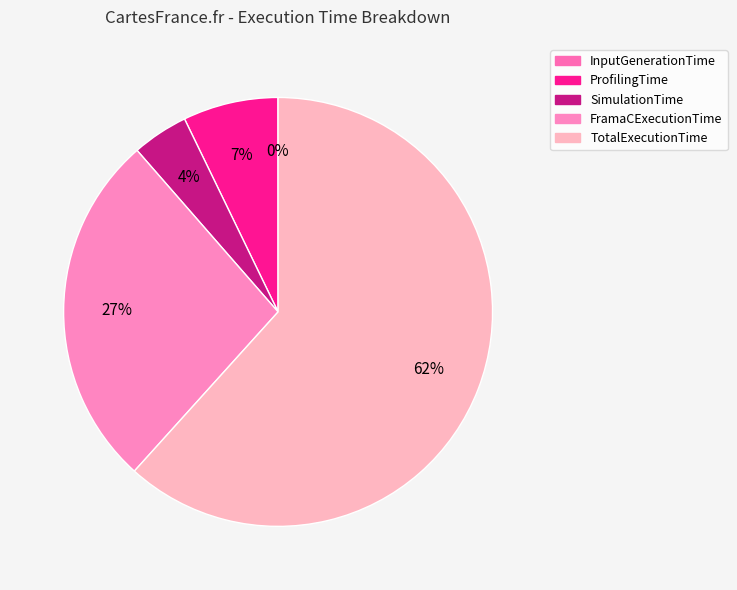

How many slices are in this pie chart?

5